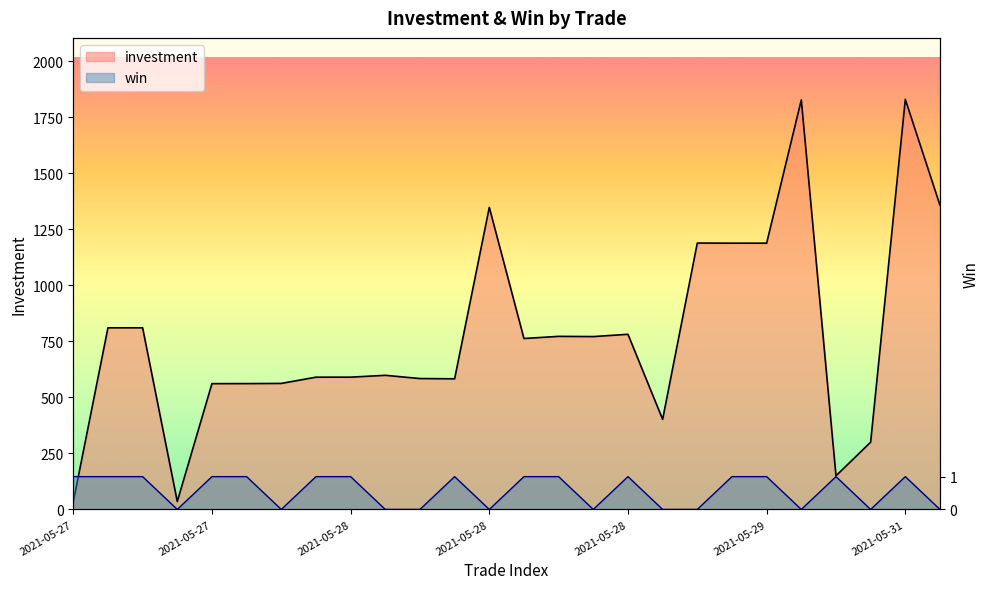

Which series ends up on top after the final intersection of investment and win?

investment